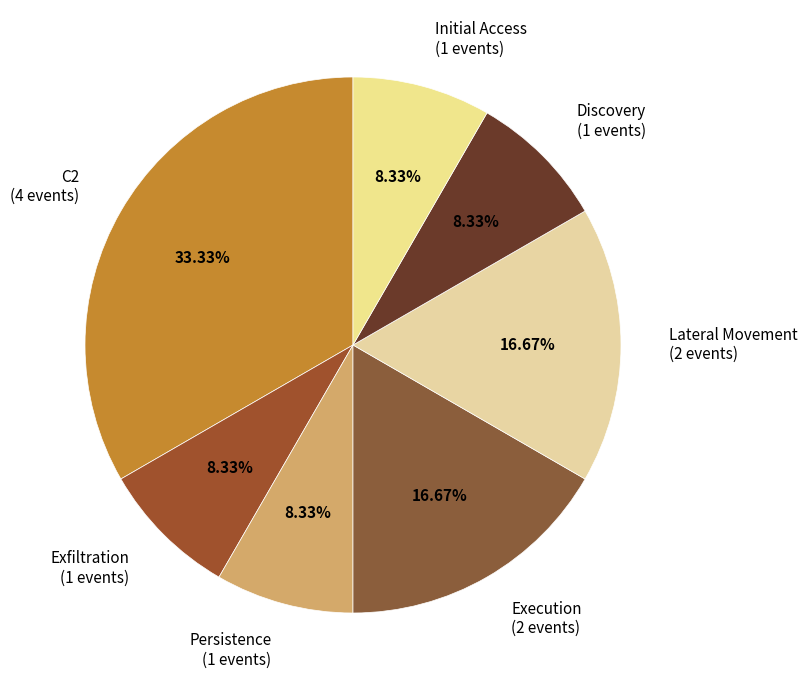

How many slices are in this pie chart?

7